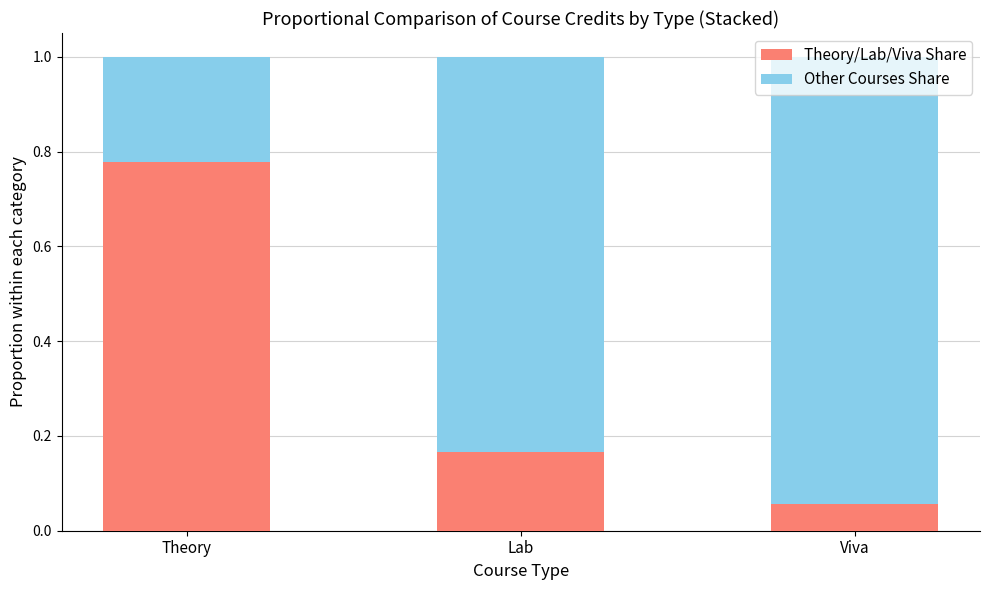

What are all the series names shown in the legend?

Theory/Lab/Viva Share, Other Courses Share